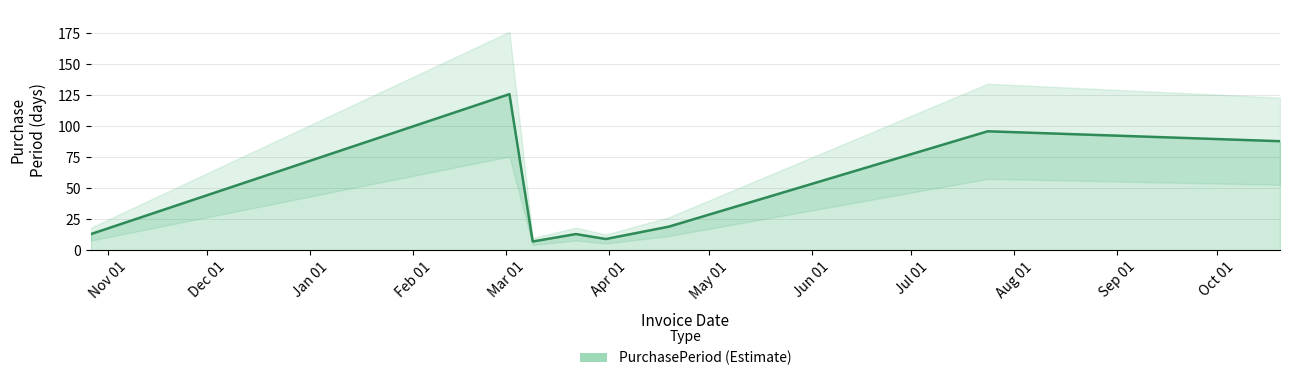

Is it true that the value at Nov 01 is 20?

False